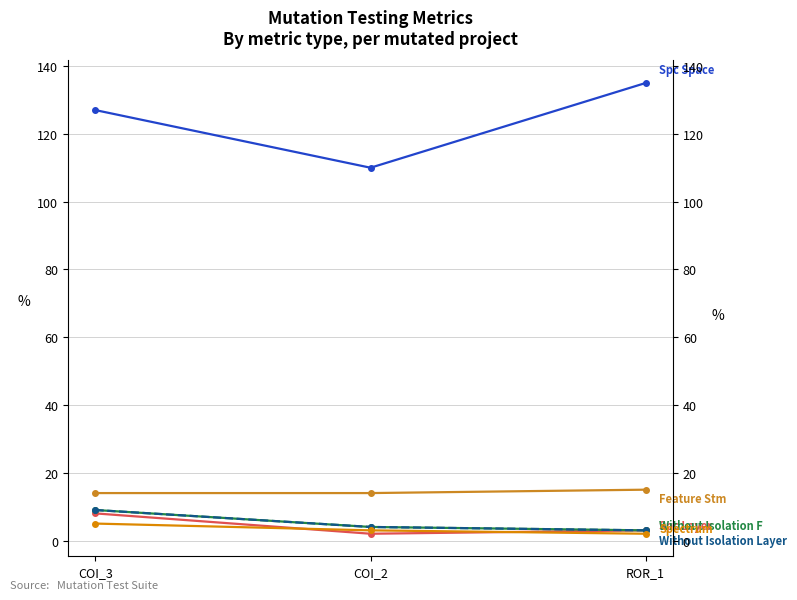

Which series has the largest total across all categories?

SPC_SPACE